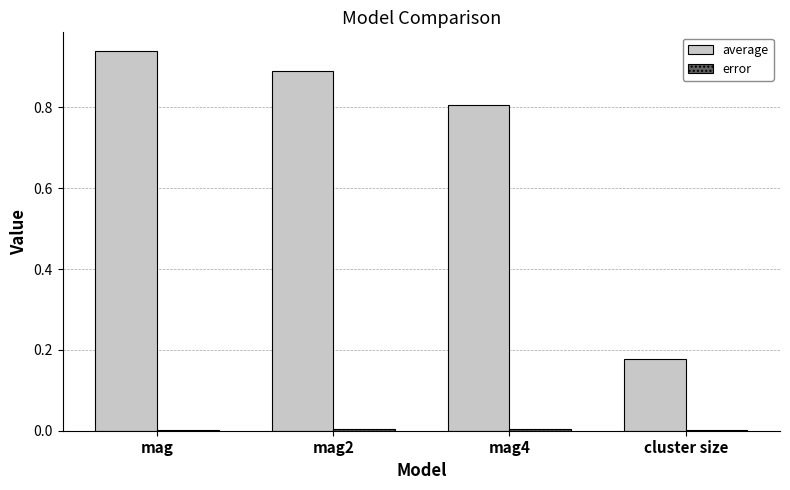

Which category has the highest value across all series?

mag